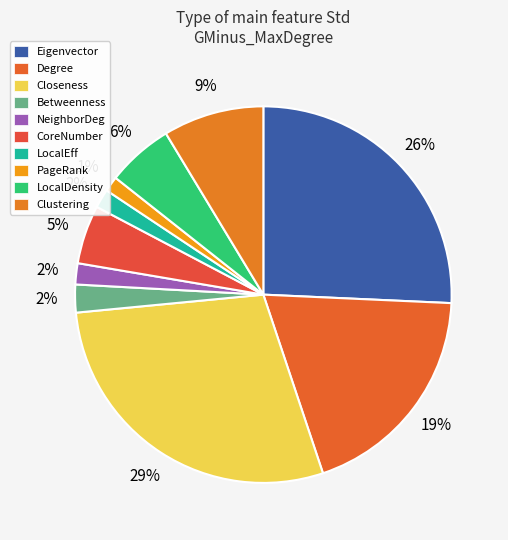

Count the number of slices in the pie.

10